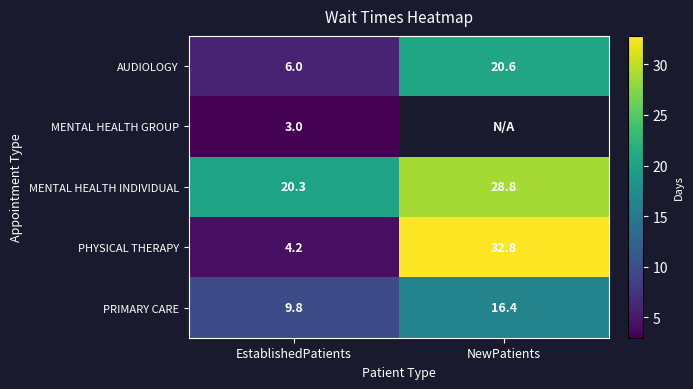

What is the difference between the highest and lowest values at EstablishedPatients?

17.3